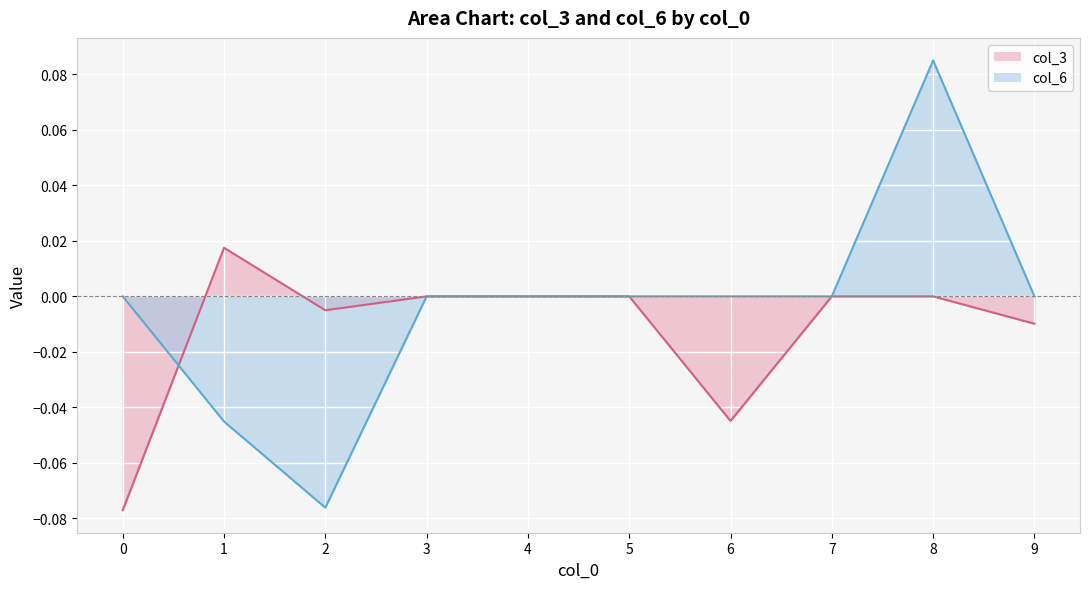

Is it true that col_3 equals -0.0 at 9?

True